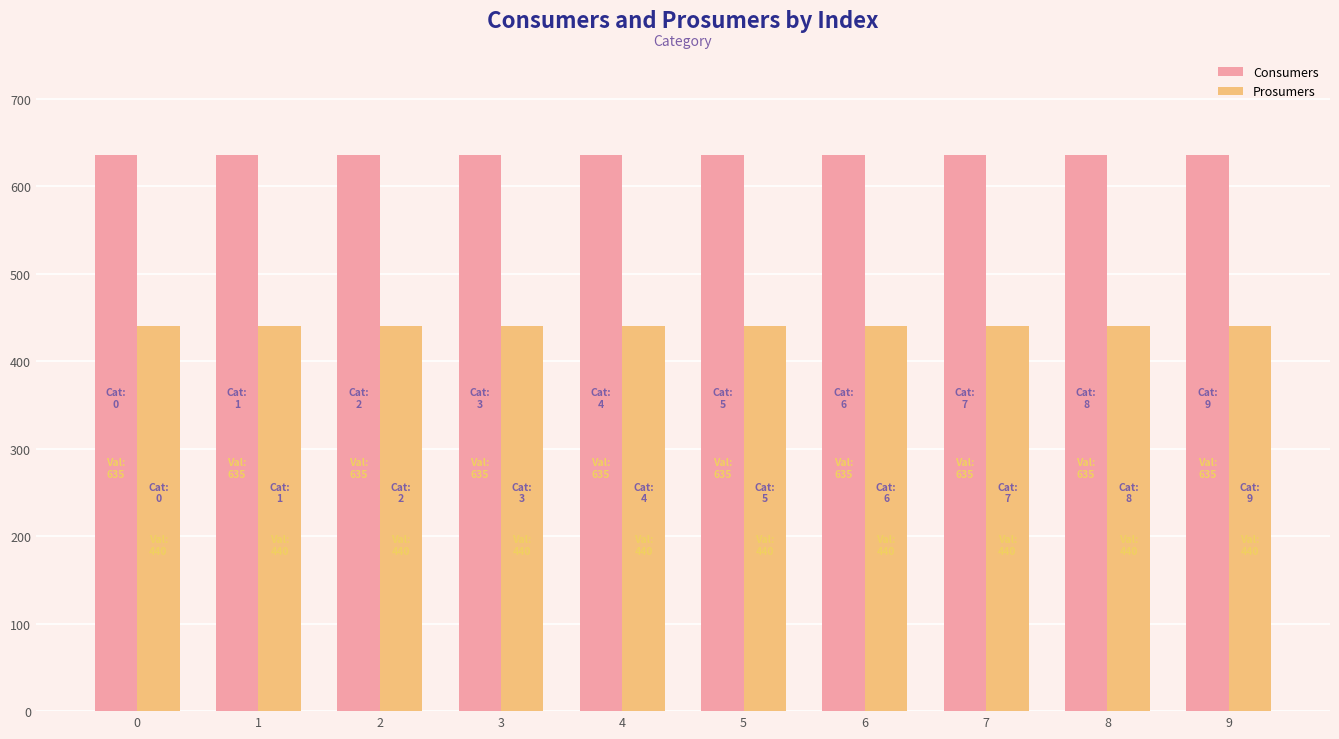

Is the value of Prosumers at 1 greater than the value of Consumers at 7?

No